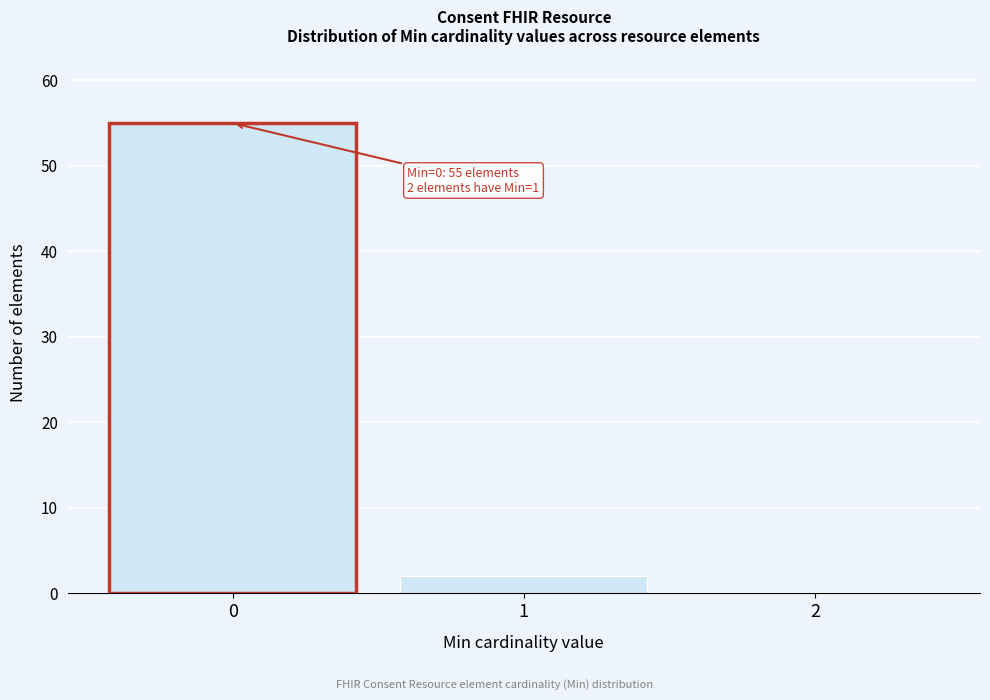

Which range on the x-axis has the tallest bar?

-0.5 to 0.5